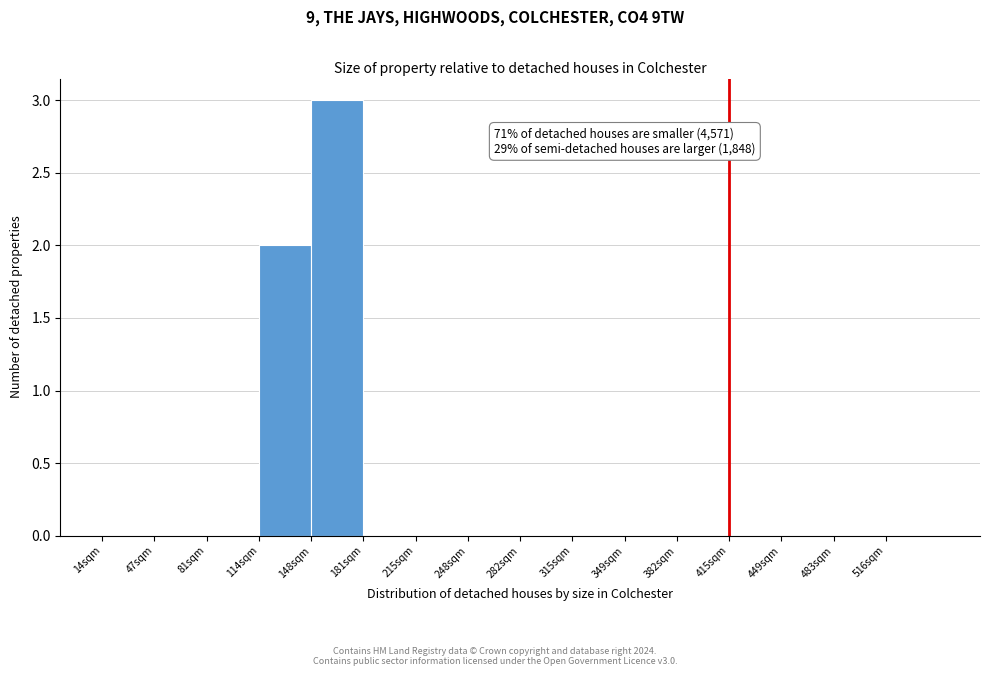

Reading left to right, transcribe all the data shown in this chart.

14sqm=0	47sqm=0	81sqm=0	114sqm=2	148sqm=3	181sqm=0	215sqm=0	248sqm=0	282sqm=0	315sqm=0	349sqm=0	382sqm=0	415sqm=0	449sqm=0	483sqm=0	516sqm=0